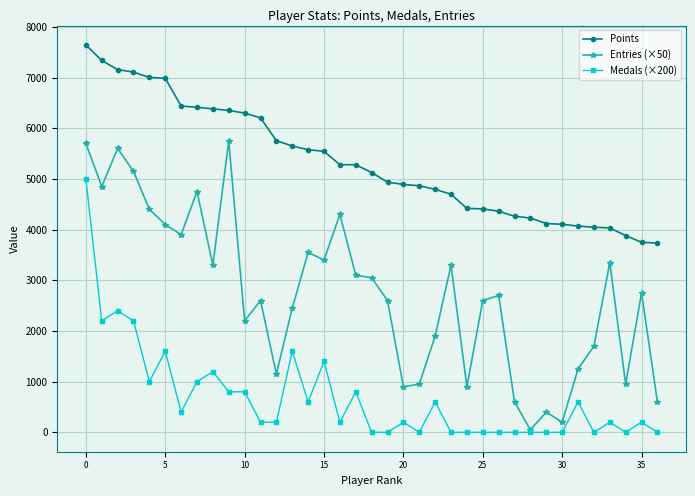

Which series has the largest total across all categories?

Points